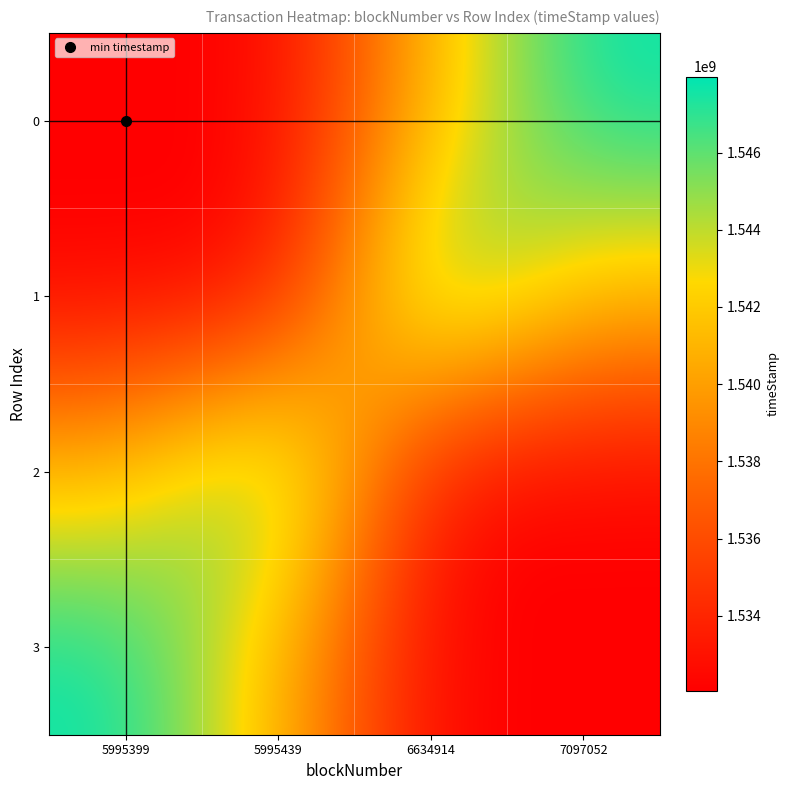

Reading right to left, transcribe all the data shown in this chart.

0: 7097052=1547966568	6634914=1541236118	5995439=1532051849	5995399=1532051329
1: 7097052=1541236118	6634914=1547966568	5995439=1532051329	5995399=1532051849
2: 7097052=1532051849	6634914=1532051329	5995439=1547966568	5995399=1541236118
3: 7097052=1532051329	6634914=1532051849	5995439=1541236118	5995399=1547966568